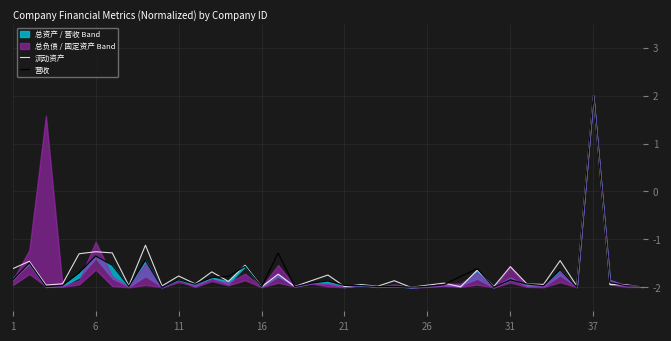

What value does the 流动资产 series have at 32?

-1.9